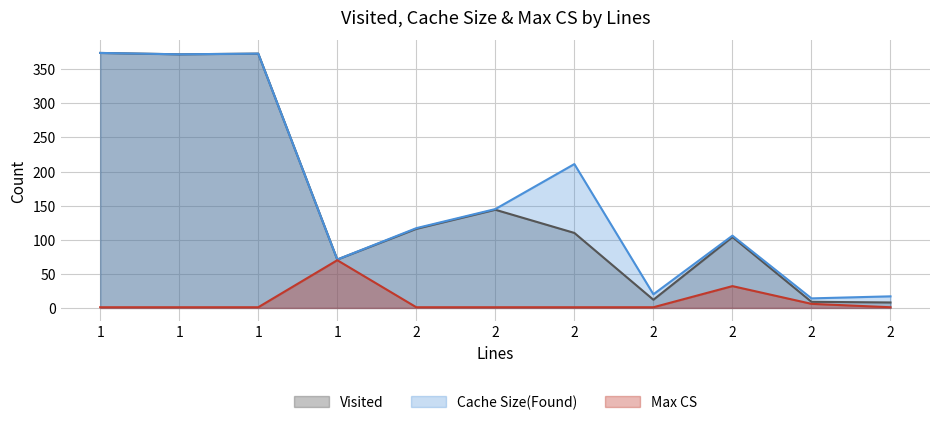

What is the average value of the Max CS series?

11